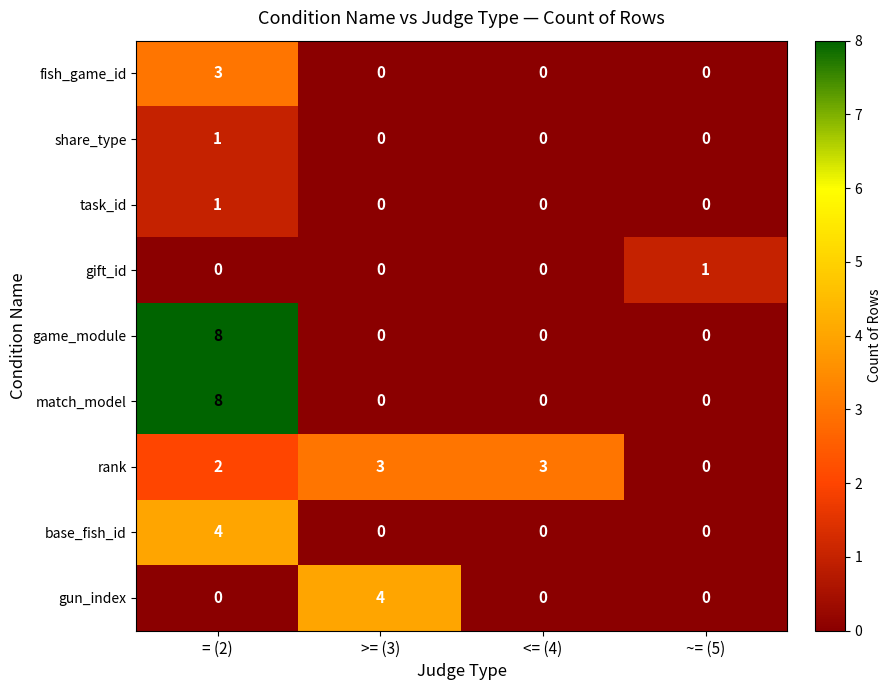

What is the spread (max minus min) of values at <= (4)?

3